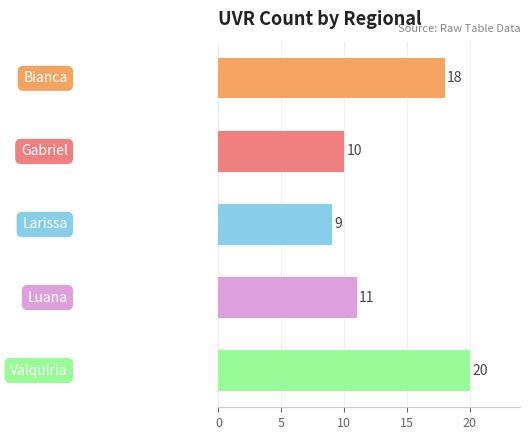

Reading top to bottom, what are all the values shown in this chart?

18	10	9	11	20